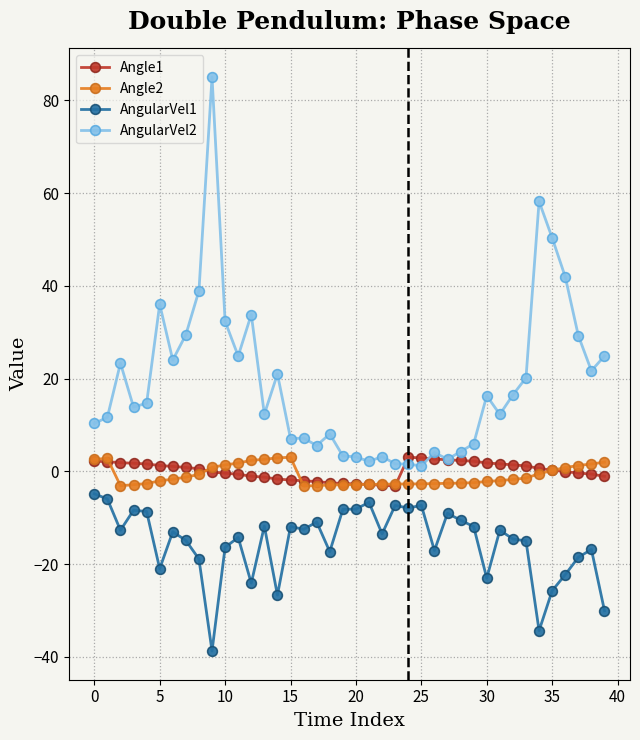

True or false: AngularVel1 and Angle1 intersect in this chart.

False